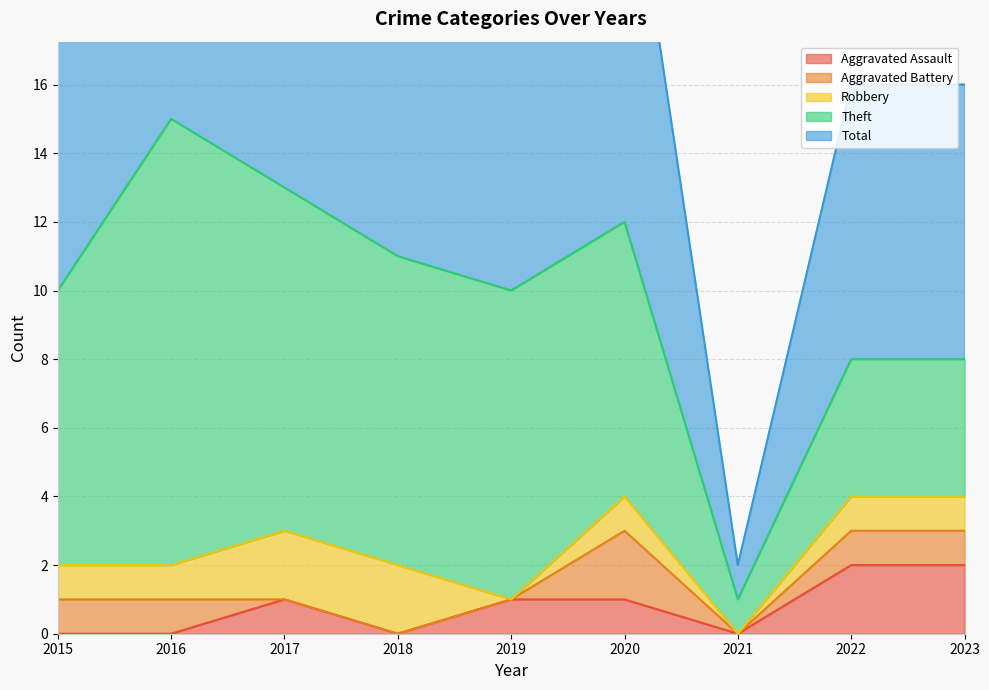

Where does the Aggravated Battery series first go above 1?

2020